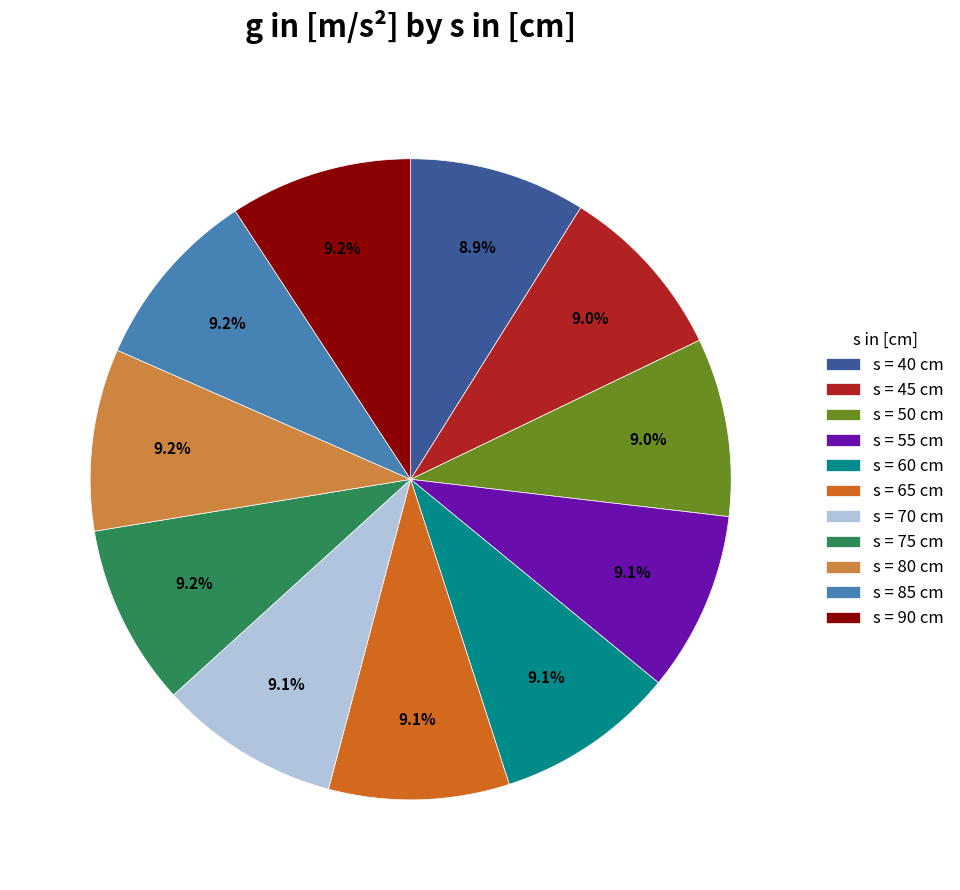

To the nearest percent, what is the average slice percentage?

9%